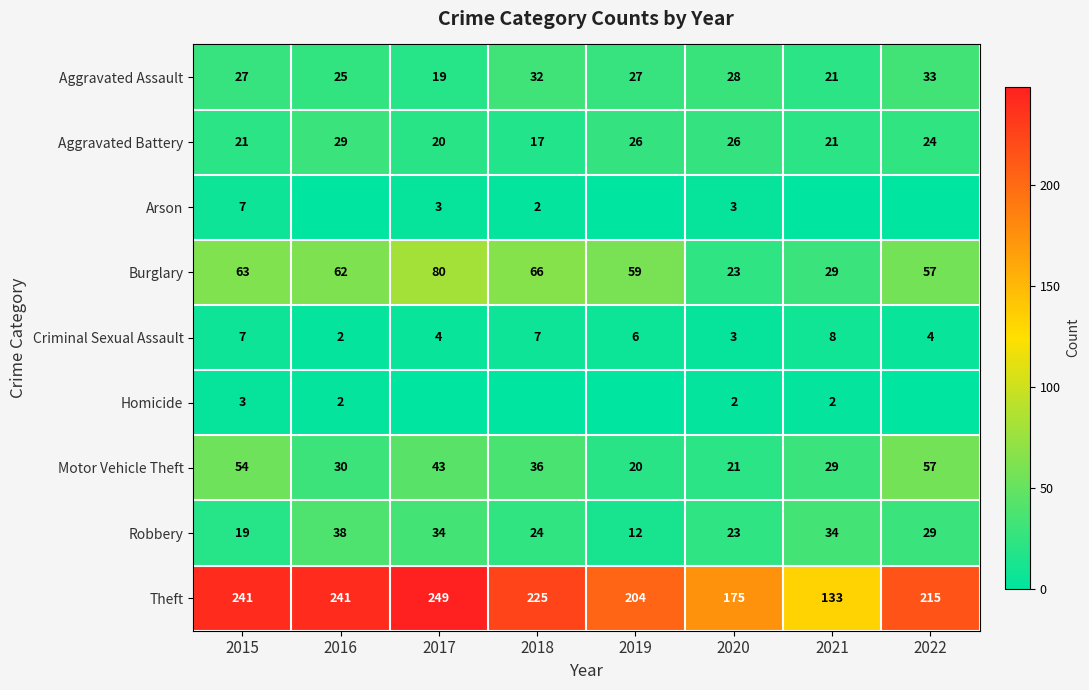

How many data points in Theft are less than 225?

4